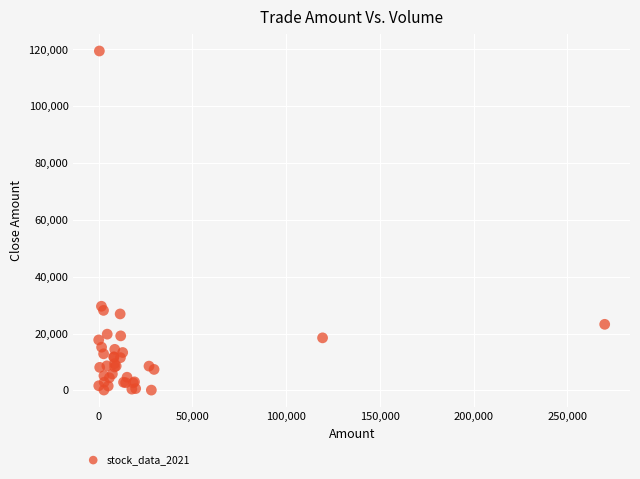

What Y value in the scatter plot is closest to 59762?

29592